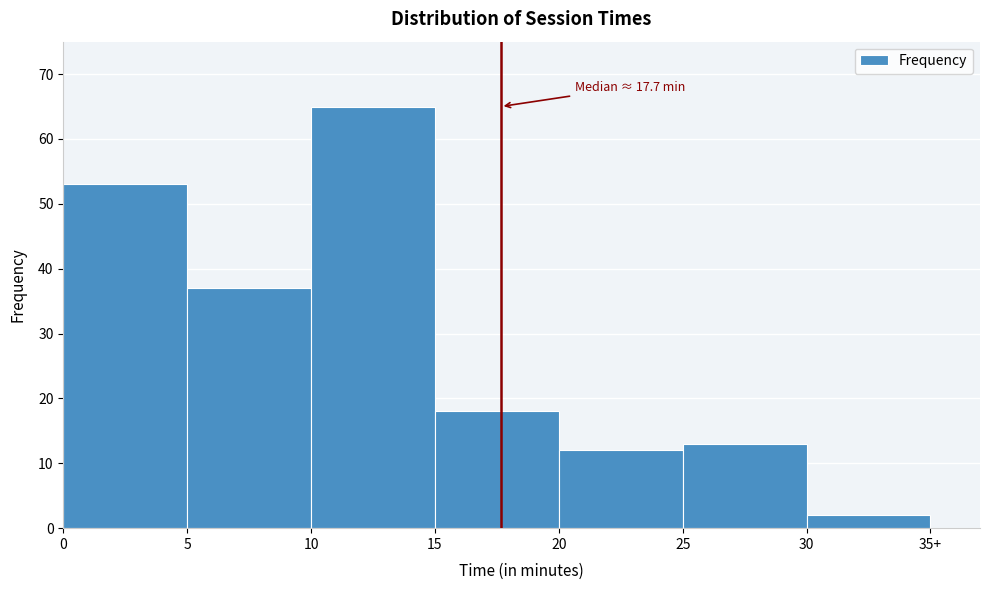

Reading left to right, transcribe all the data shown in this chart.

53	37	65	18	12	13	2